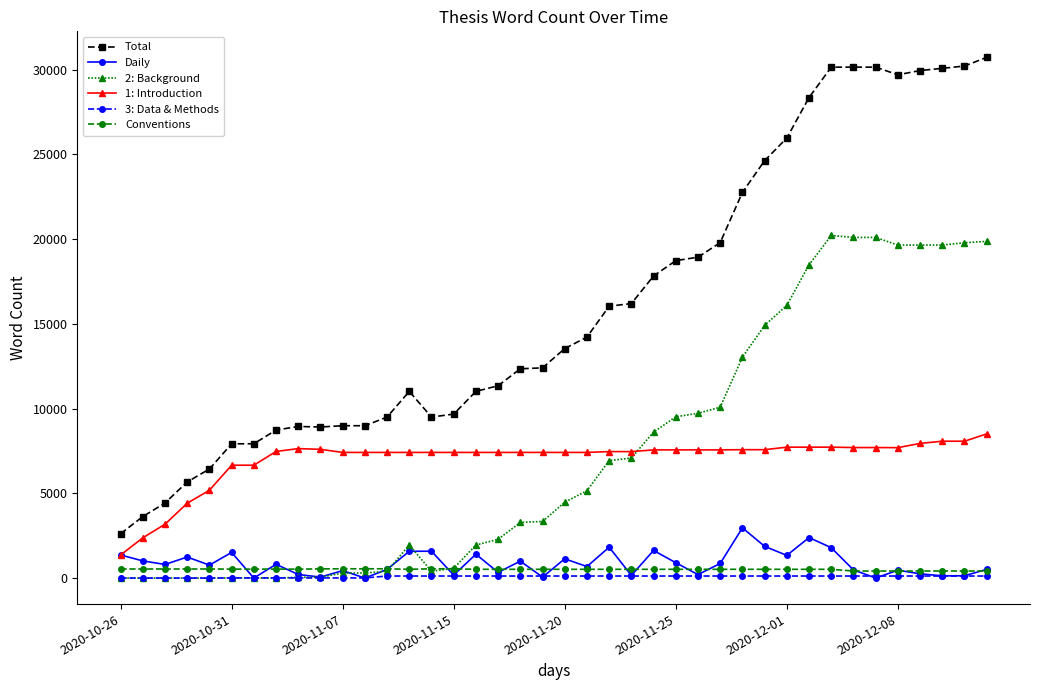

Which series has the largest total across all categories?

Total